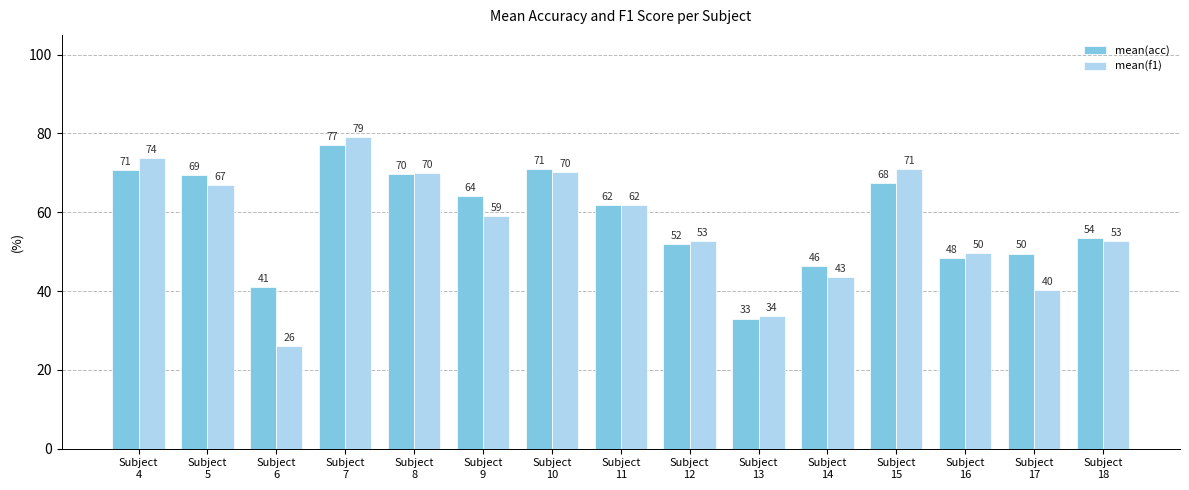

The mean(acc) series shows 33.0 at Subject
13. True or false?

True